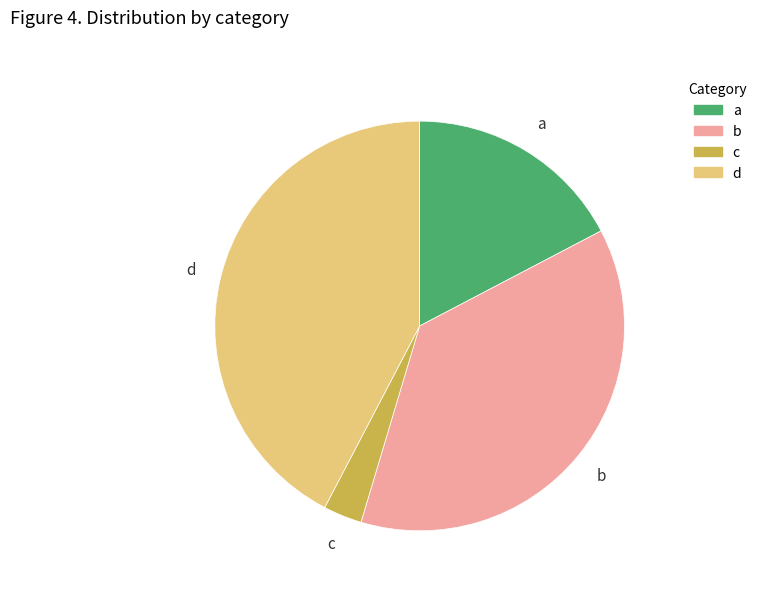

Does a represent more than half of the total?

No